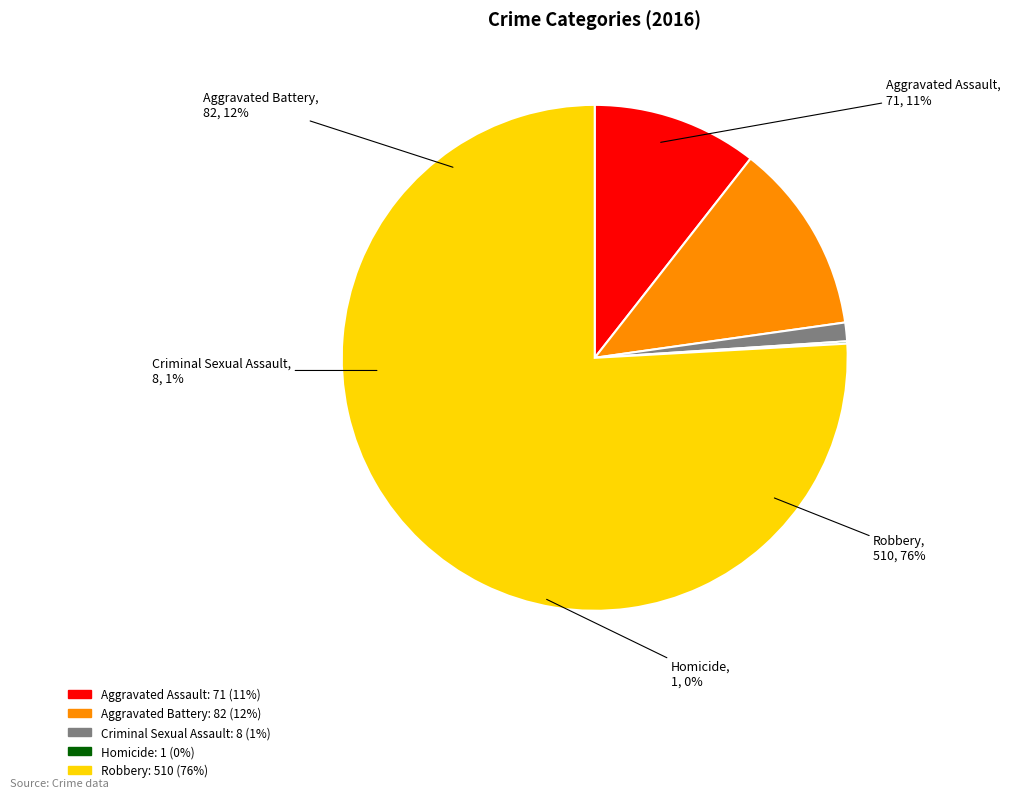

Count the number of slices in the pie.

5